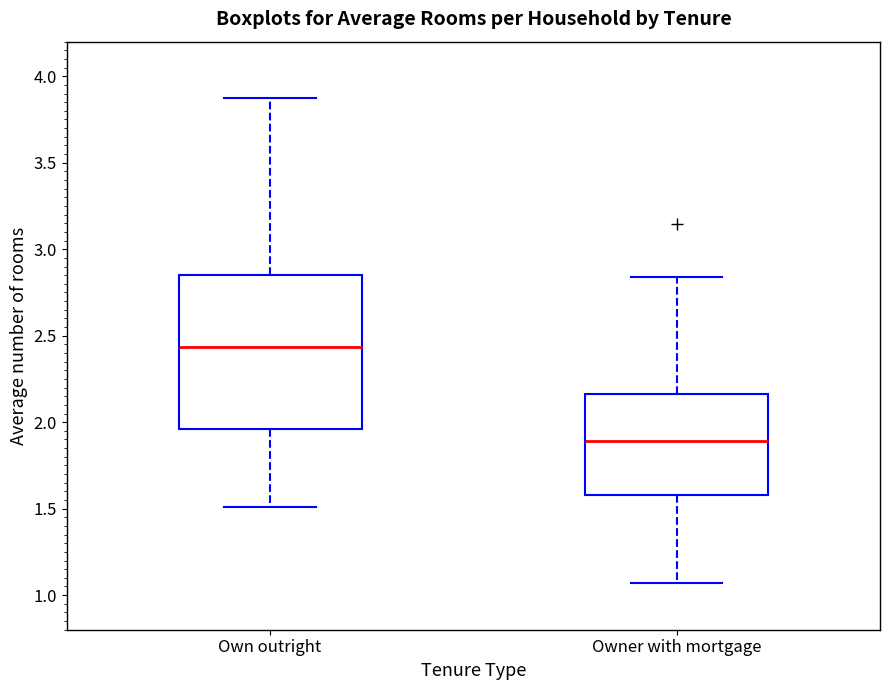

Which box has the highest median line?

Own outright